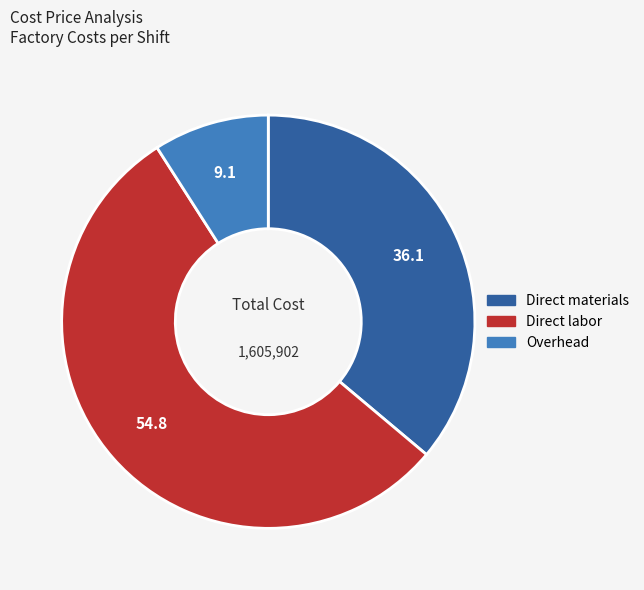

Do Overhead and Direct labor together represent more than half of the pie?

Yes